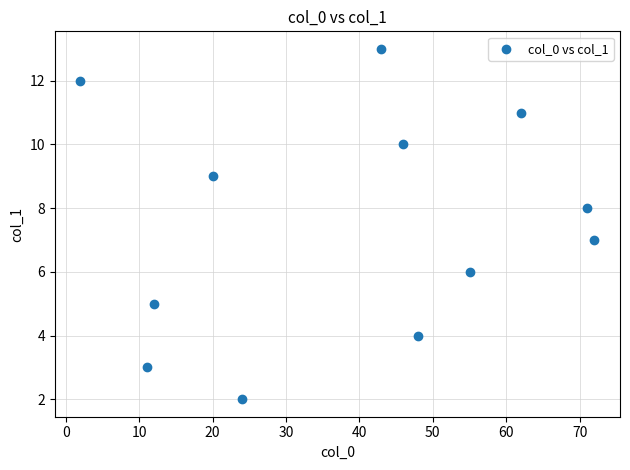

What is the range of X values (max minus min)?

70